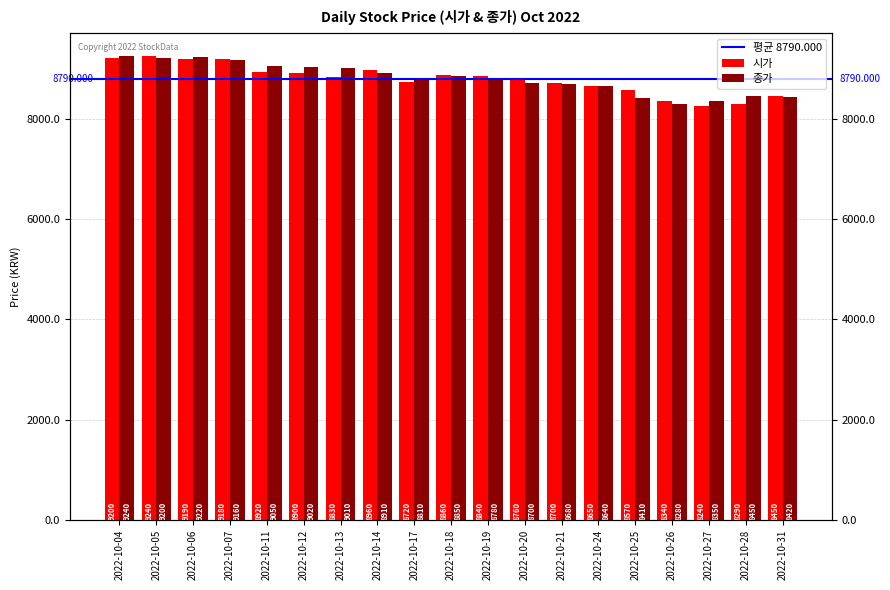

Reading left to right, list all the values displayed in this chart.

시가: 2022-10-04=9200	2022-10-05=9240	2022-10-06=9190	2022-10-07=9180	2022-10-11=8920	2022-10-12=8900	2022-10-13=8830	2022-10-14=8960	2022-10-17=8720	2022-10-18=8860	2022-10-19=8840	2022-10-20=8760	2022-10-21=8700	2022-10-24=8650	2022-10-25=8570	2022-10-26=8340	2022-10-27=8240	2022-10-28=8290	2022-10-31=8450
종가: 2022-10-04=9240	2022-10-05=9200	2022-10-06=9220	2022-10-07=9160	2022-10-11=9050	2022-10-12=9020	2022-10-13=9010	2022-10-14=8910	2022-10-17=8810	2022-10-18=8850	2022-10-19=8780	2022-10-20=8700	2022-10-21=8680	2022-10-24=8640	2022-10-25=8410	2022-10-26=8280	2022-10-27=8350	2022-10-28=8450	2022-10-31=8420